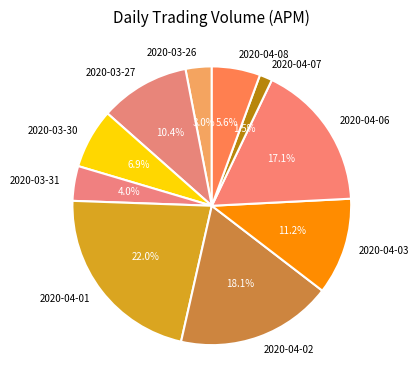

Between 2020-04-01 and 2020-04-07, which is larger?

2020-04-01